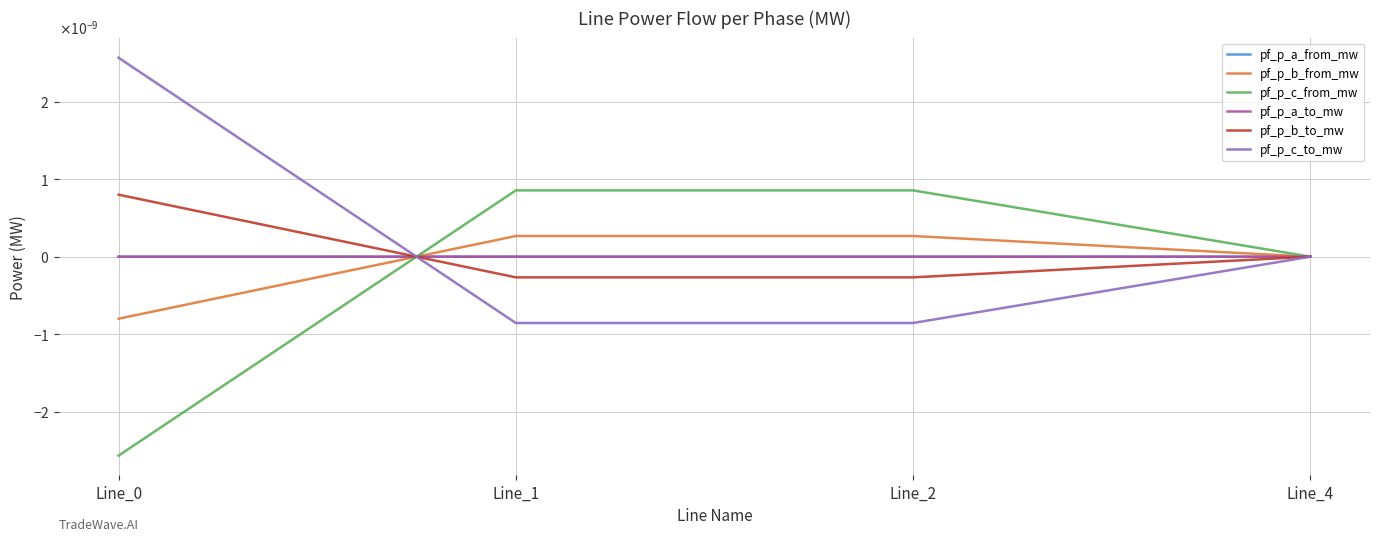

Which series has the largest total across all categories?

pf_p_c_to_mw